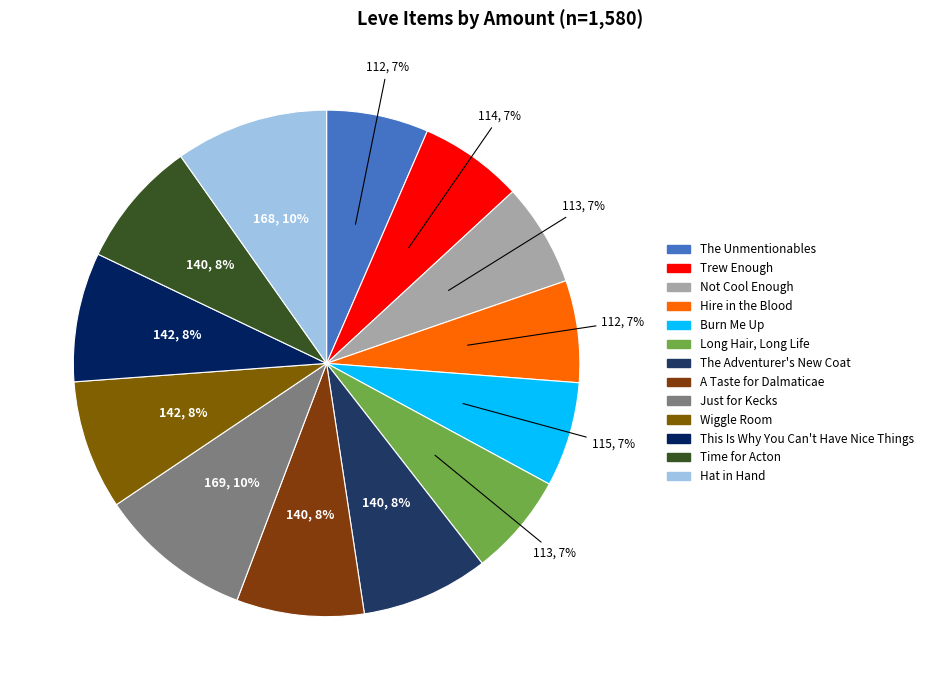

Count the number of slices in the pie.

13